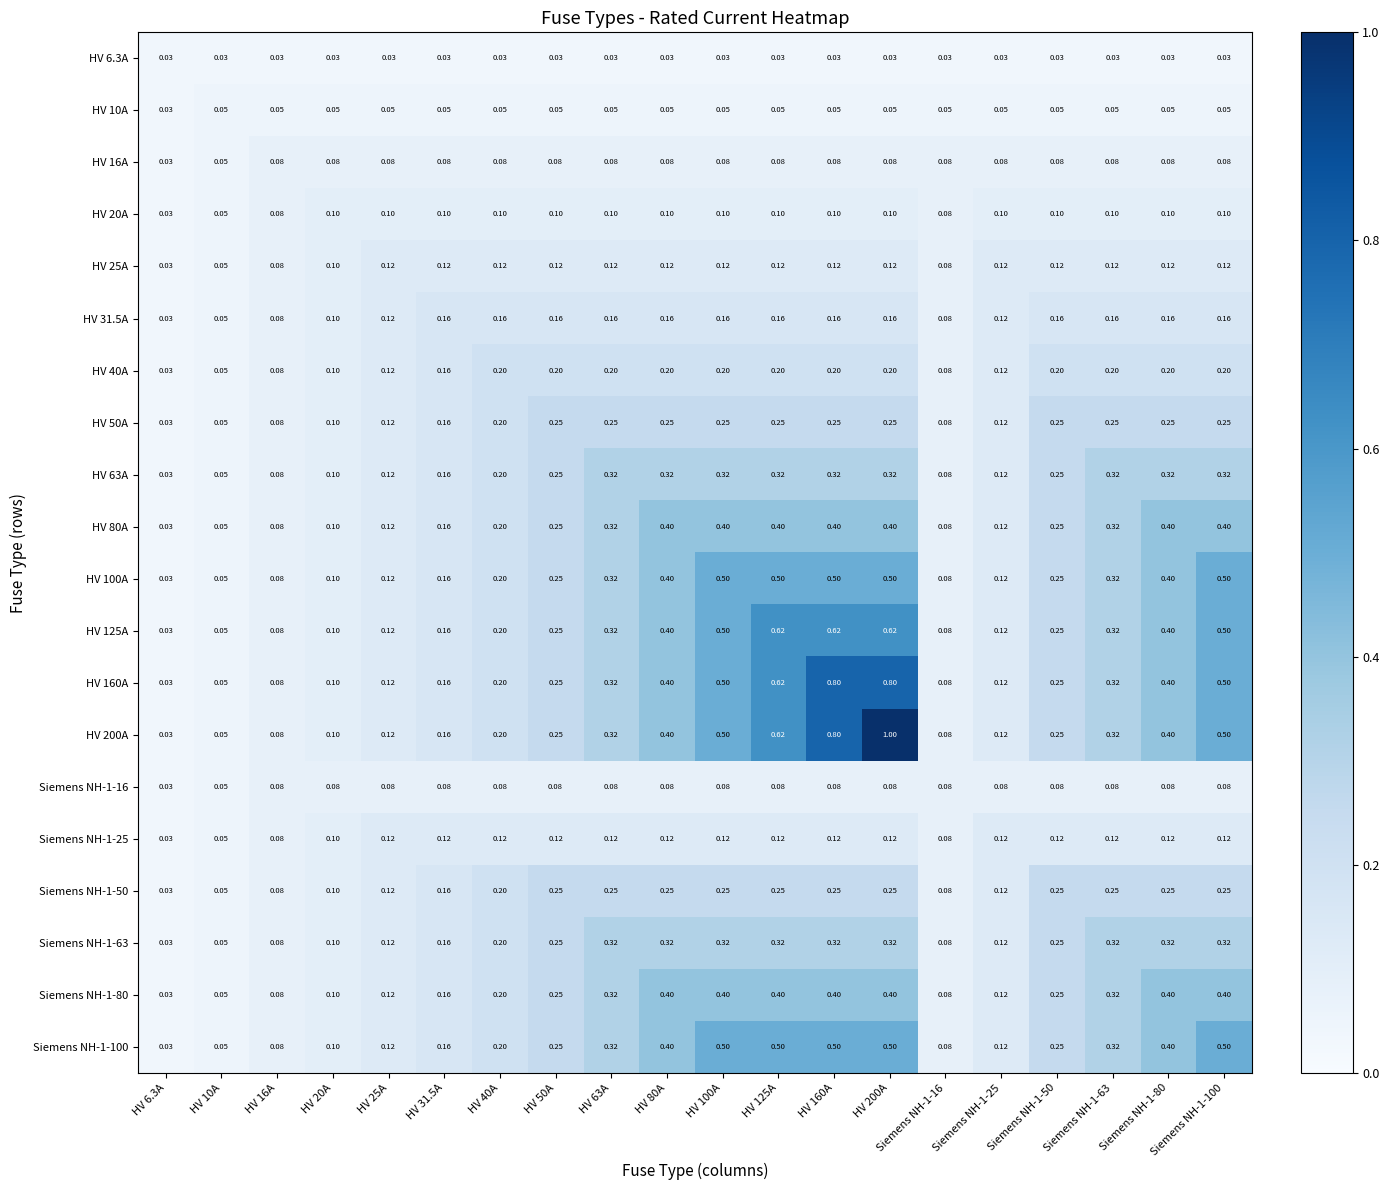

Count the number of data series in this chart.

20